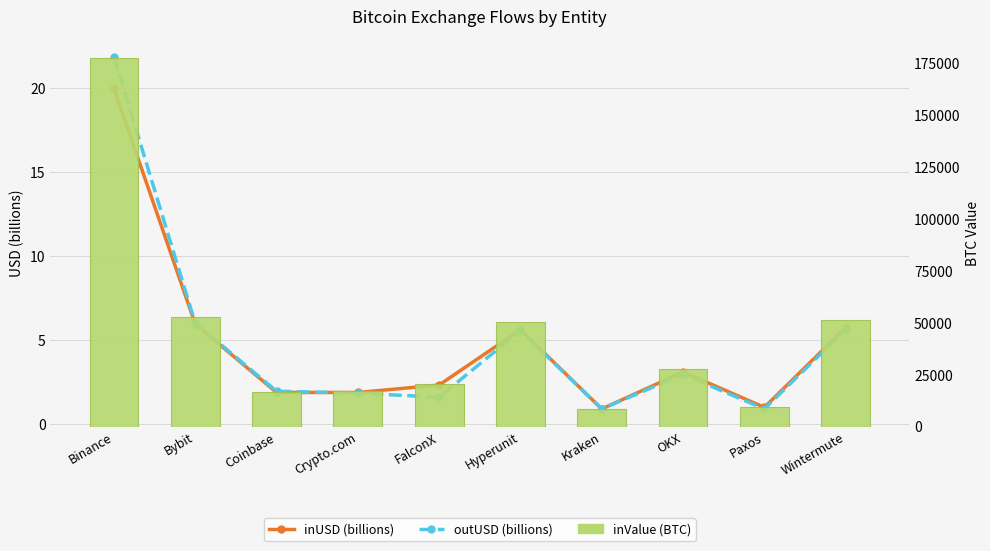

Which series has the largest range (max minus min)?

inValue (BTC)